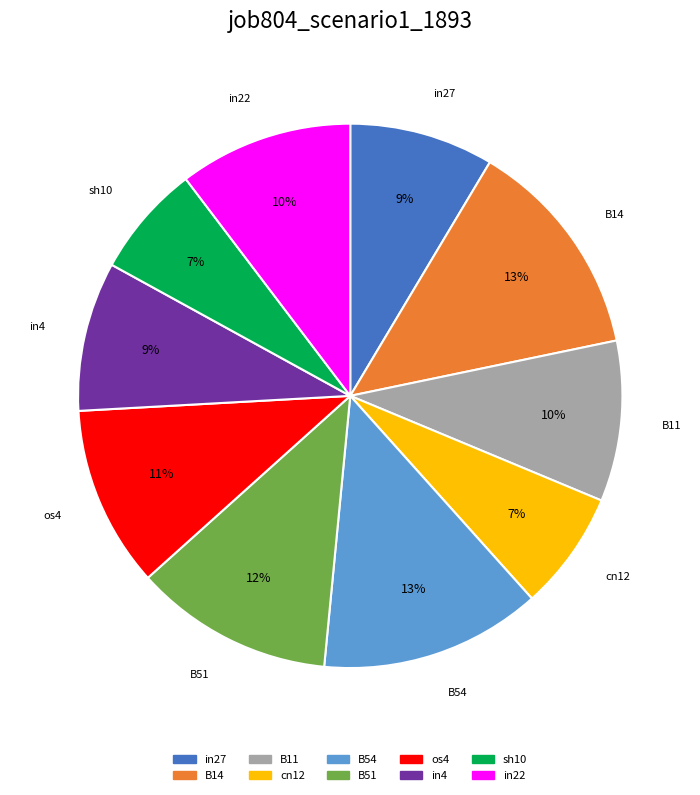

Is the sum of in22 and sh10 greater than half?

No